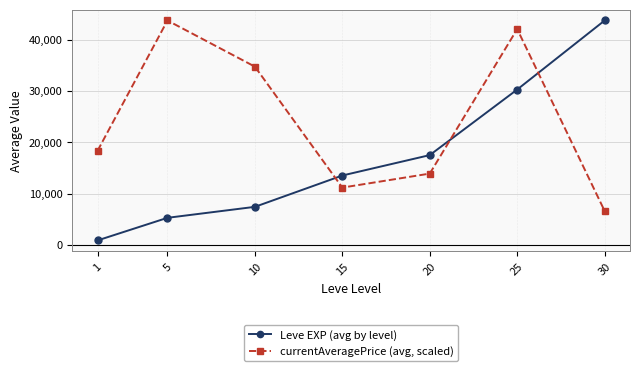

What is the difference between the maximum and minimum values in the currentAveragePrice (avg, scaled) series?

37134.5